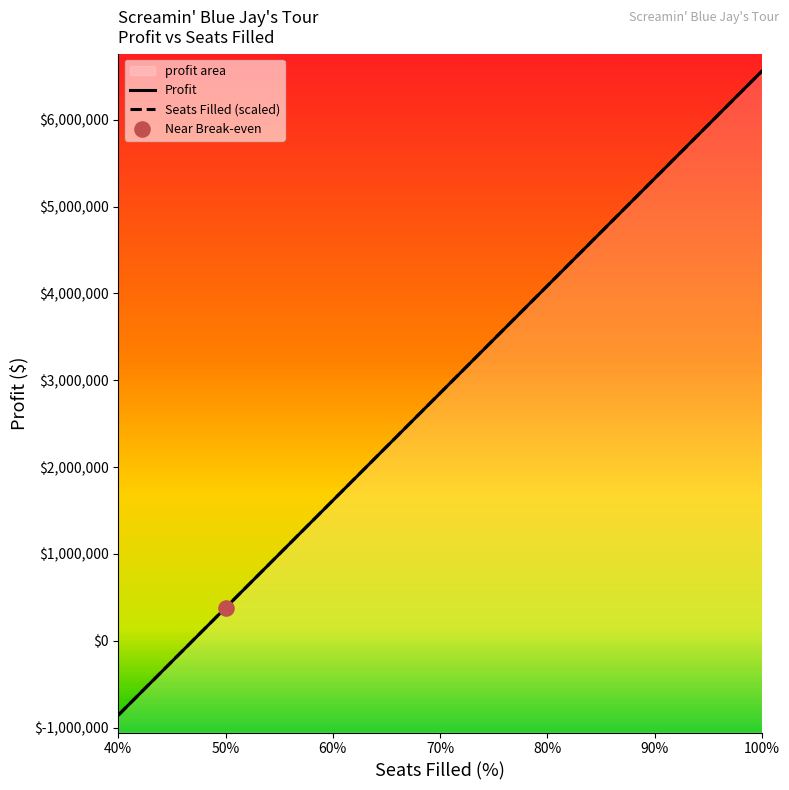

At how many categories does at least one series exceed 3847390?

3